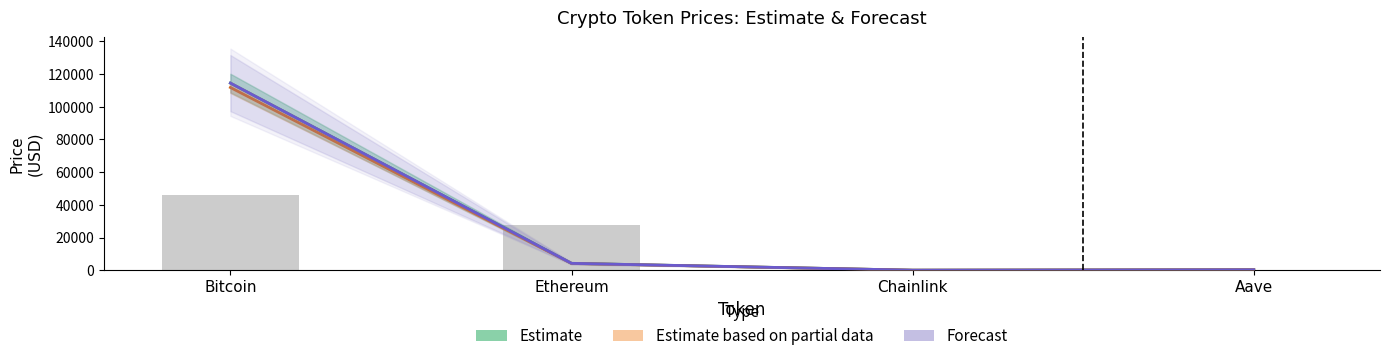

How many data points in Forecast are less than 4203?

2